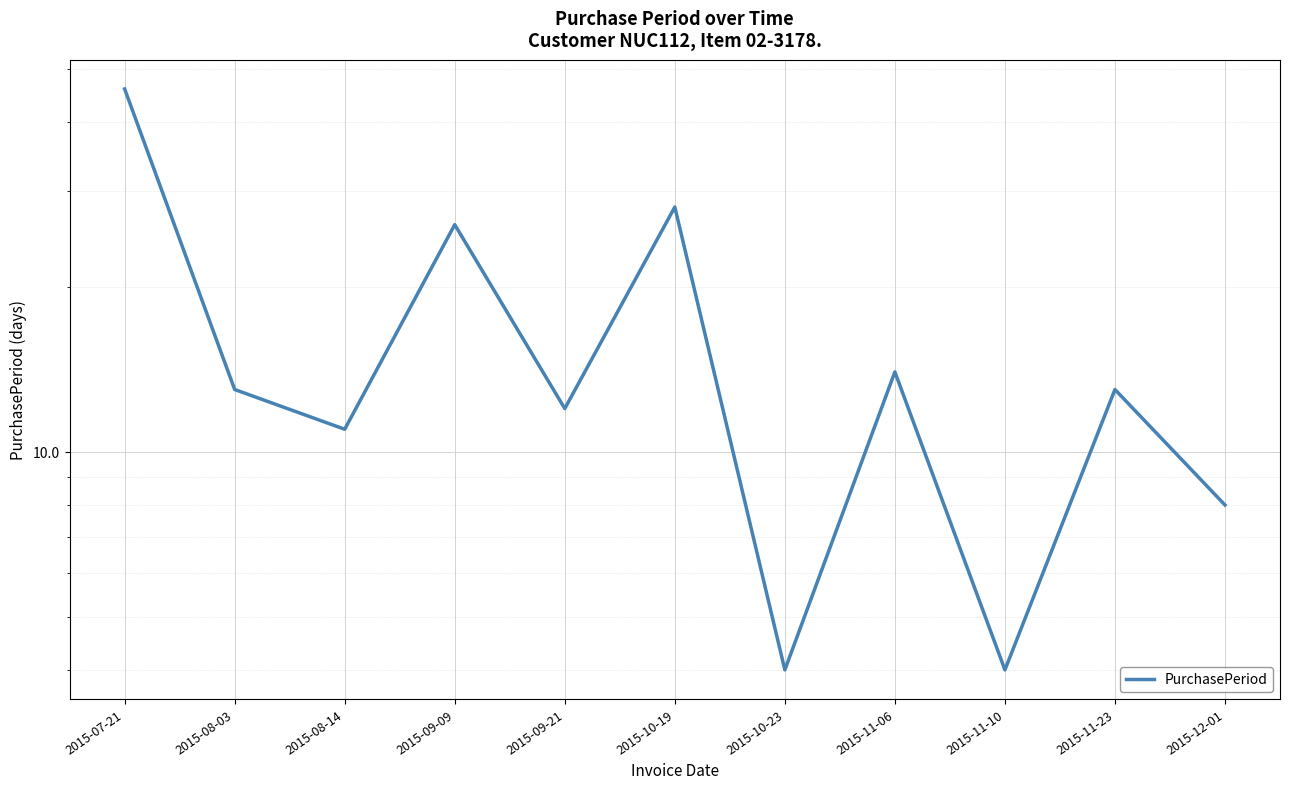

True or false: the data shows 11 at 2015-08-14.

True